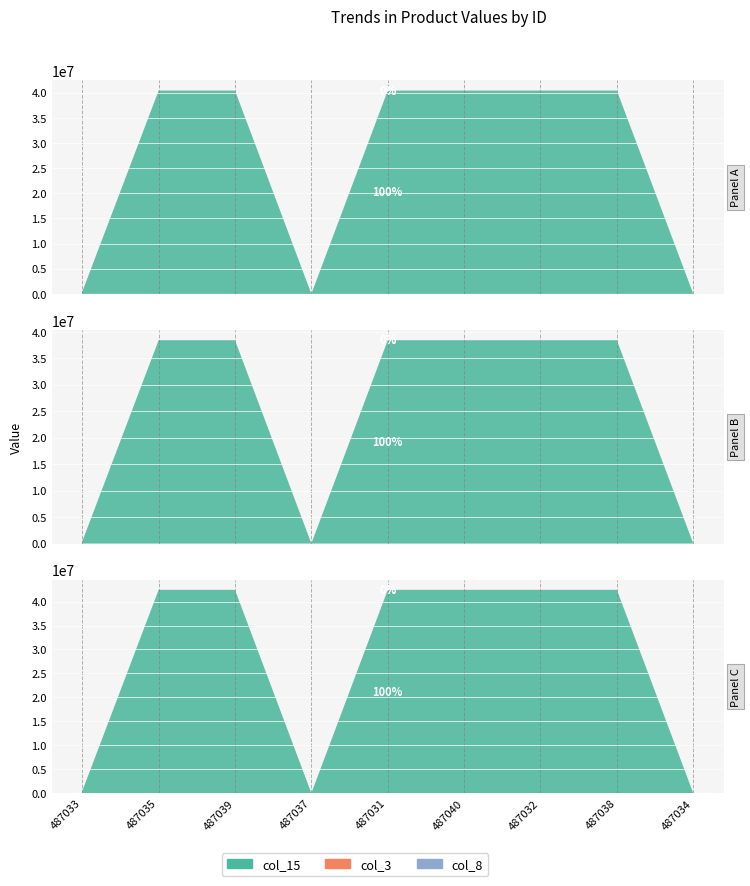

Reading right to left, list all the values displayed in this chart.

col_15: 487034=4239	487038=40424439	487032=40424439	487040=40424439	487031=40424439	487037=4039	487039=40424439	487035=40424439	487033=404239
col_3: 487034=799	487038=799	487032=719	487040=879	487031=719	487037=799	487039=799	487035=799	487033=719
col_8: 487034=999	487038=999	487032=899	487040=1099	487031=899	487037=999	487039=999	487035=999	487033=899